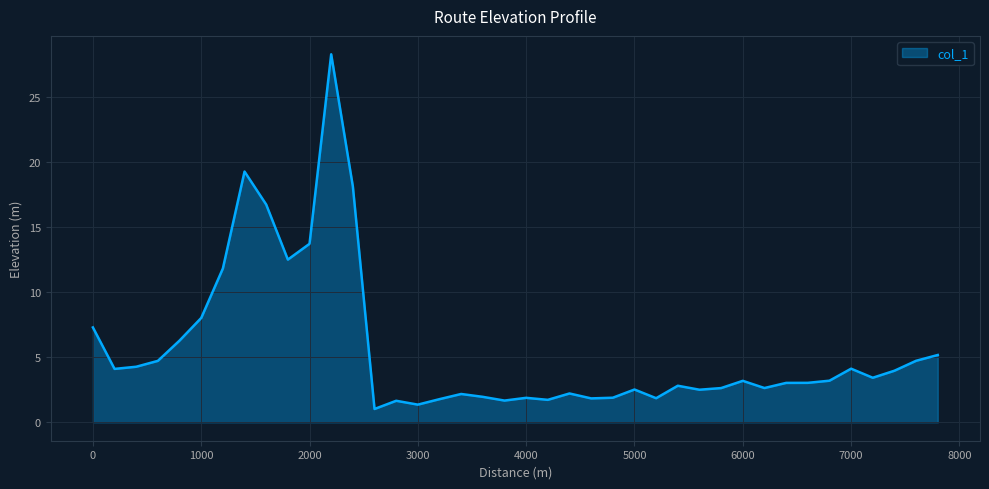

What is the difference between the maximum and minimum values?

27.2